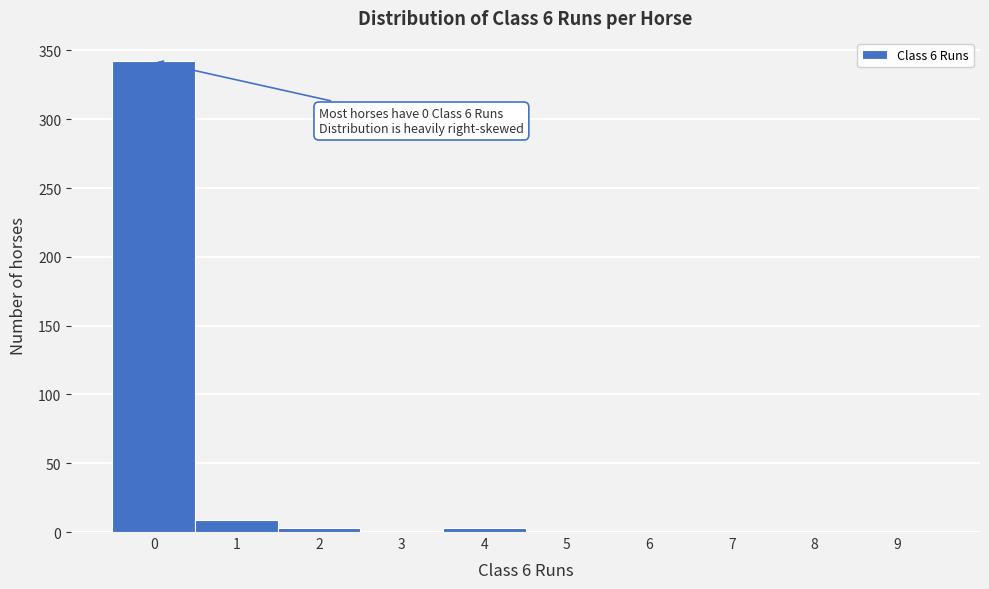

Reading left to right, what are all the values shown in this chart?

0=342	1=9	2=3	3=0	4=3	5=0	6=0	7=0	8=0	9=0